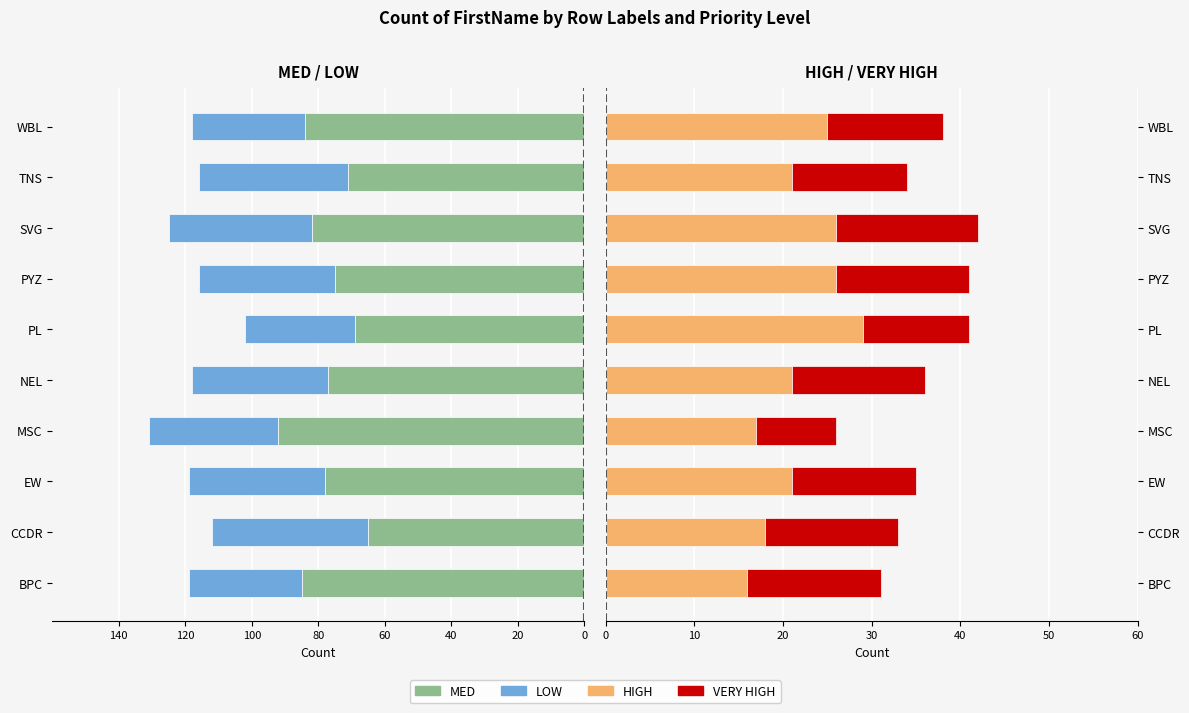

How many data points in HIGH are less than 21?

3